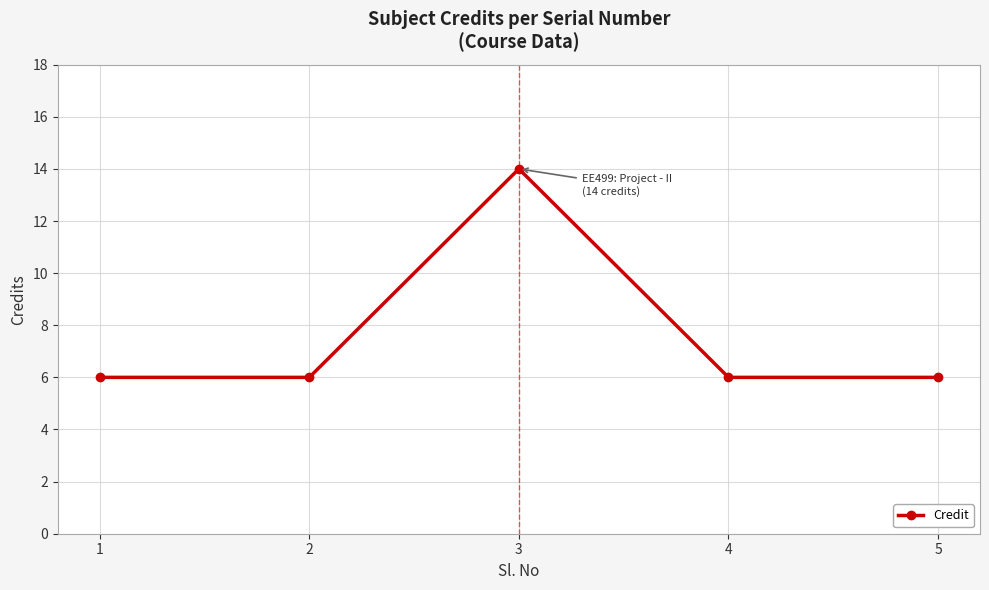

What is the sum of the values at 3 and 4?

20